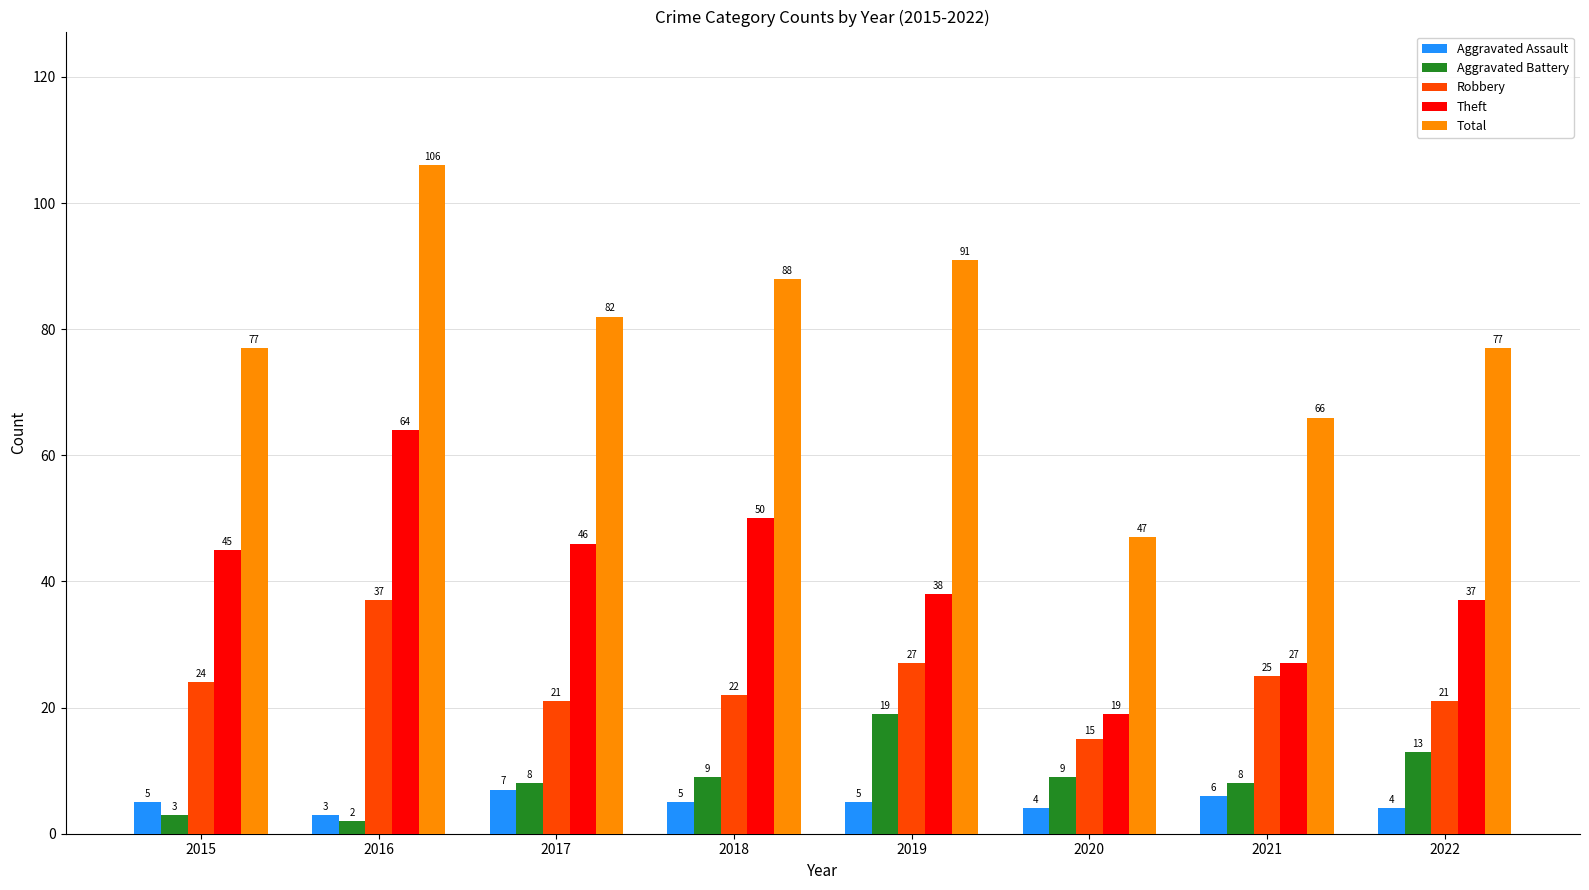

What is the sum of the Theft values at 2018 and 2020?

69